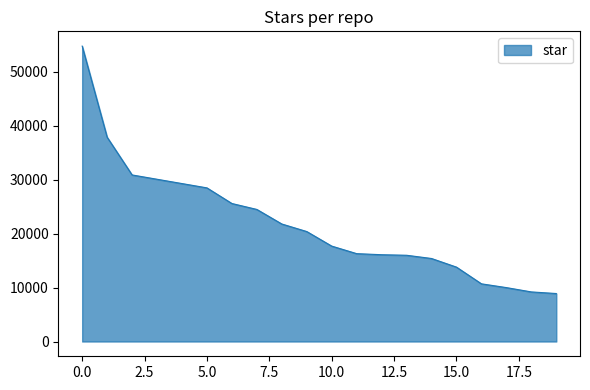

What is the difference between the maximum and minimum values?

45900